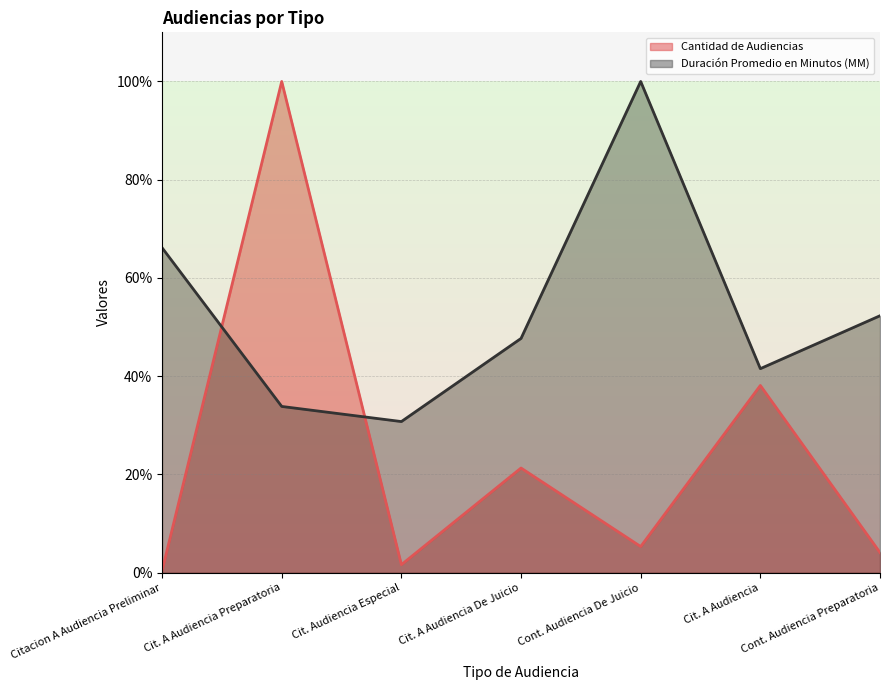

Rank the categories by Duración Promedio en Minutos (MM) value from highest to lowest.

Cont. Audiencia De Juicio, Citacion A Audiencia Preliminar, Cont. Audiencia Preparatoria, Cit. A Audiencia De Juicio, Cit. A Audiencia, Cit. A Audiencia Preparatoria, Cit. Audiencia Especial